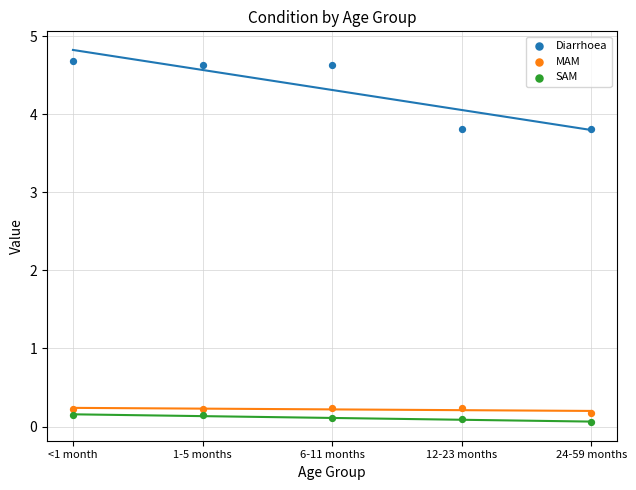

Across all data points, what is the range of Y values (max minus min)?

4.6